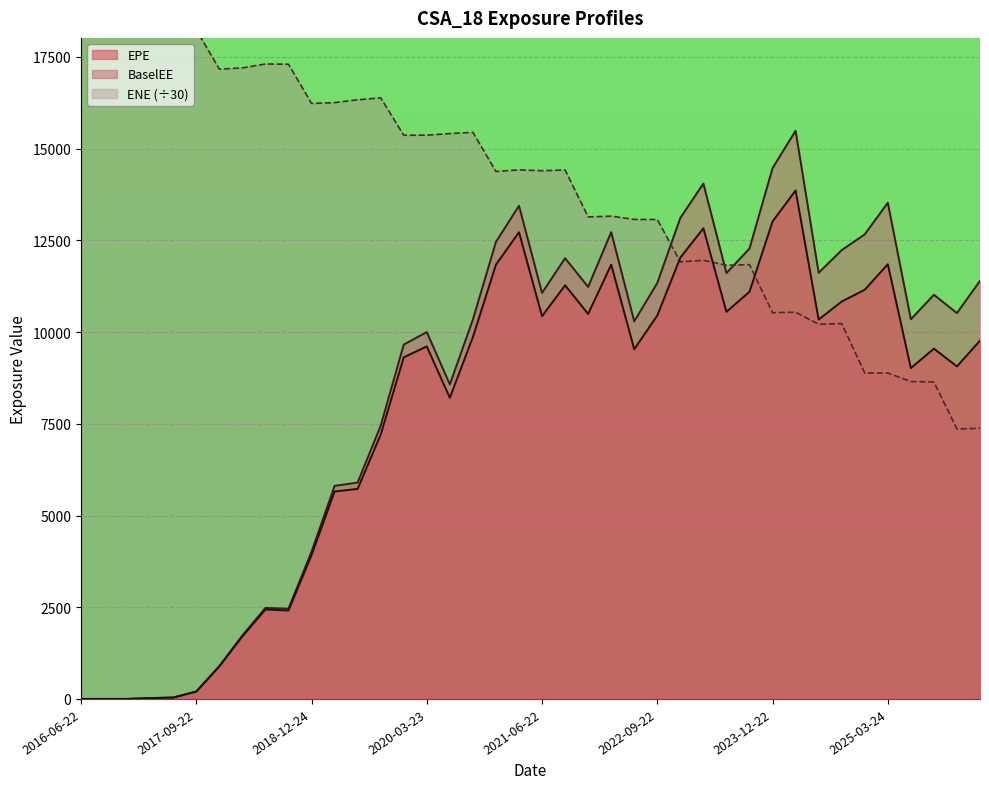

Rank the series by their maximum value, from lowest to highest.

EPE, BaselEE, ENE